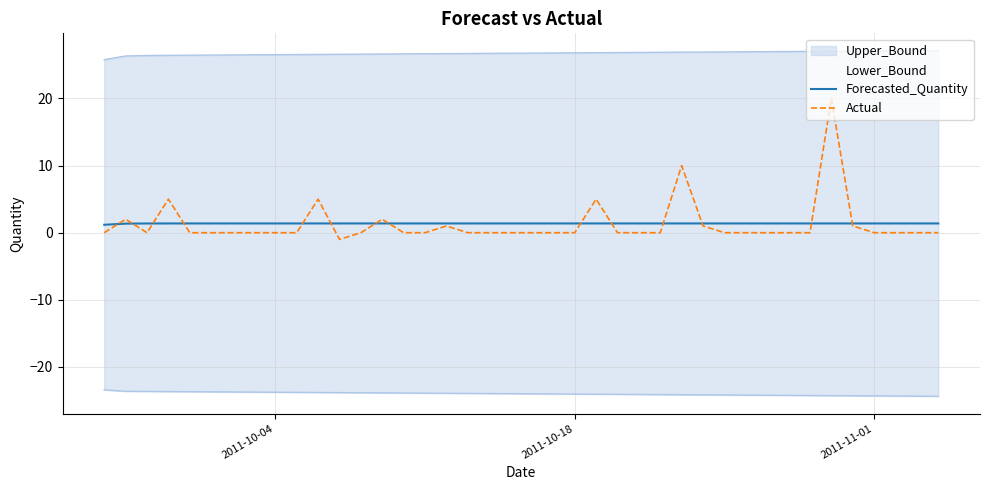

The Actual series shows 0.0 at 2011-10-18. True or false?

True